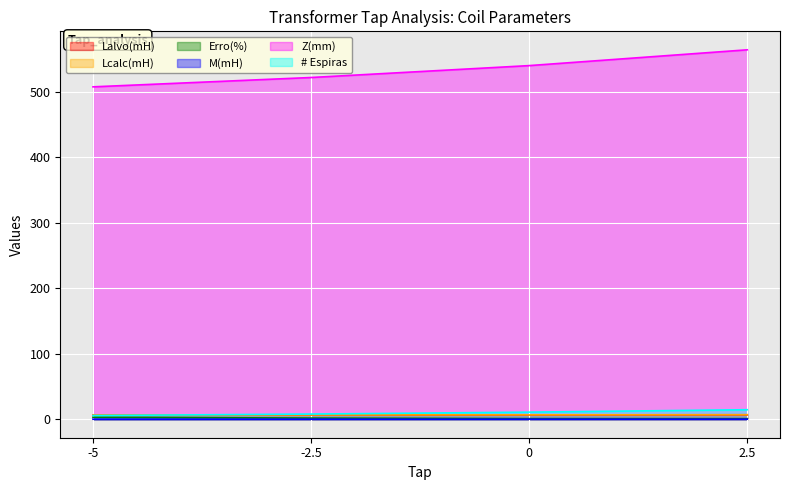

Which series has the largest total across all categories?

Z(mm)